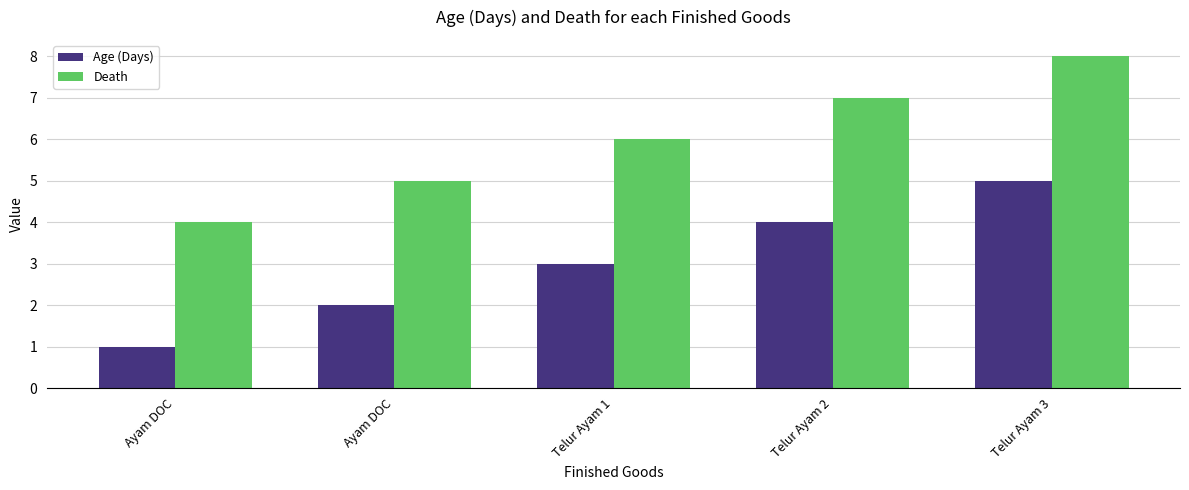

How many values in the Death series are below 6?

2